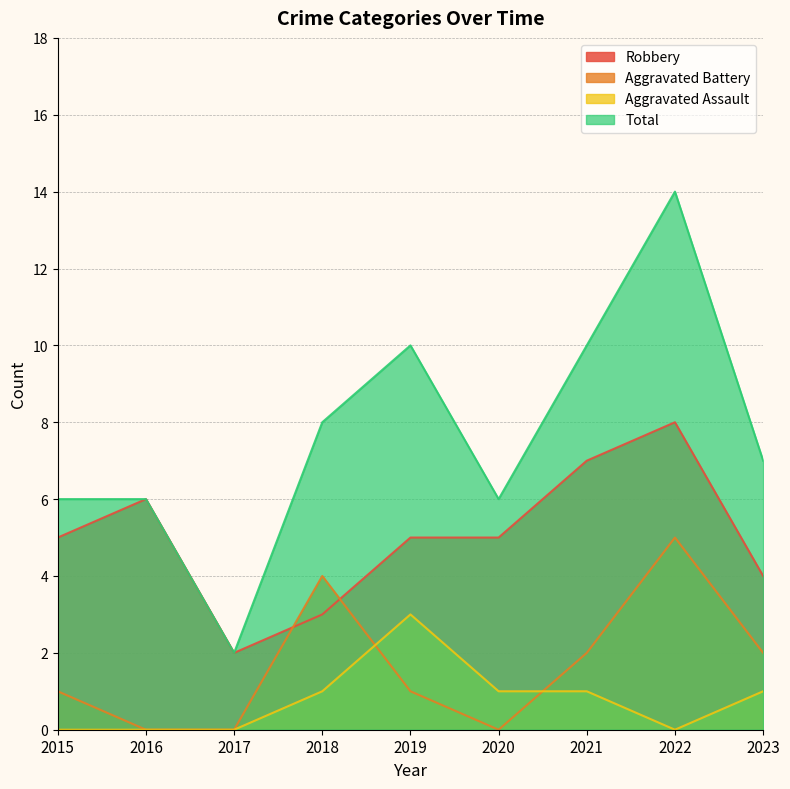

What are all the series names shown in the legend?

Robbery, Aggravated Battery, Aggravated Assault, Total